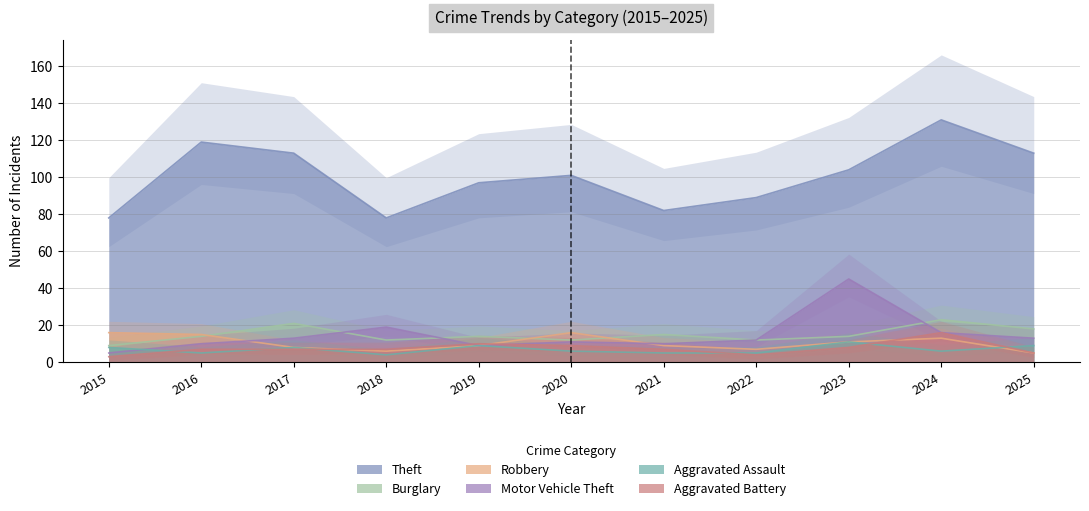

How many series are shown in this chart?

6